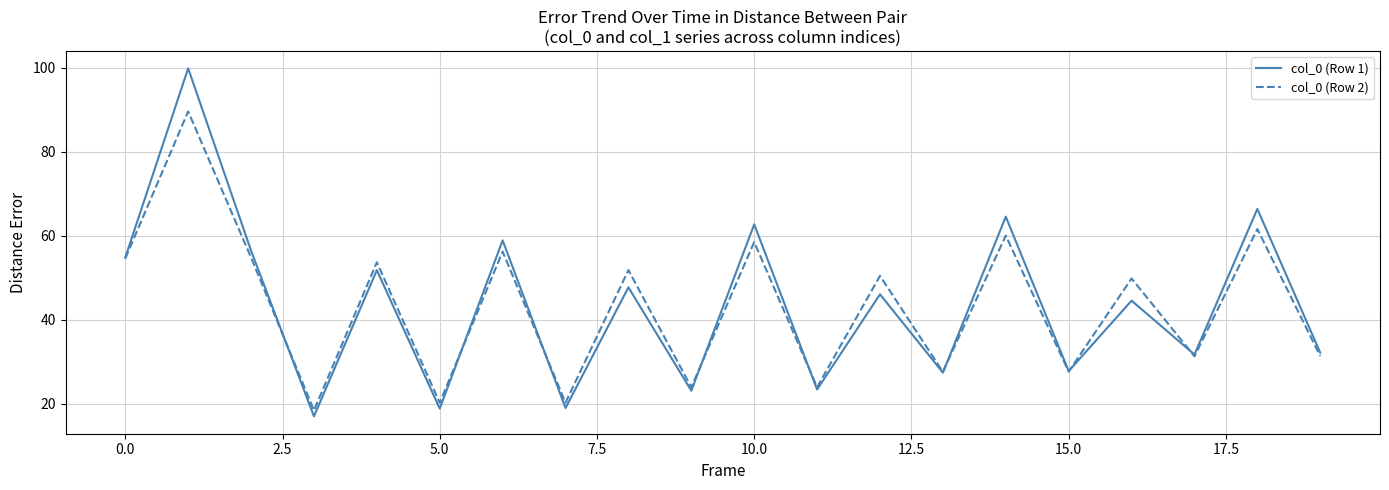

Which series has the largest range (max minus min)?

col_0 (Row 1)